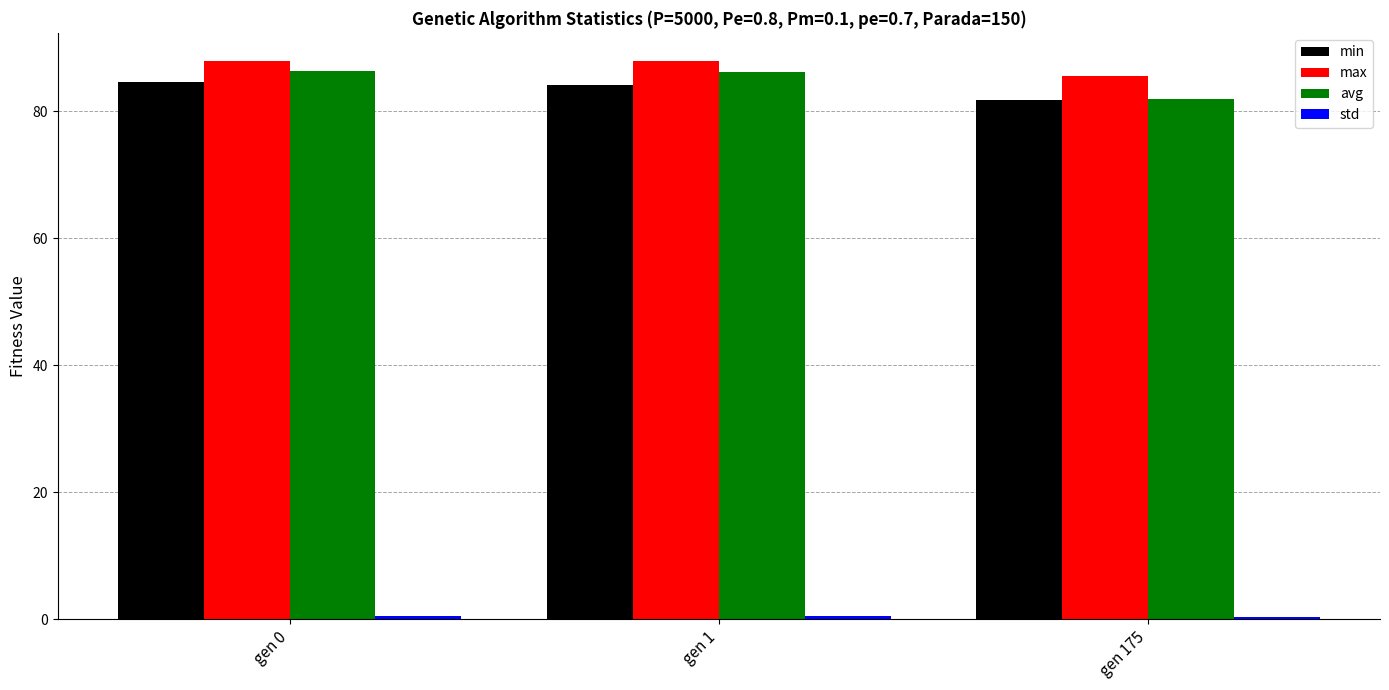

What is the minimum value shown in the chart?

0.4